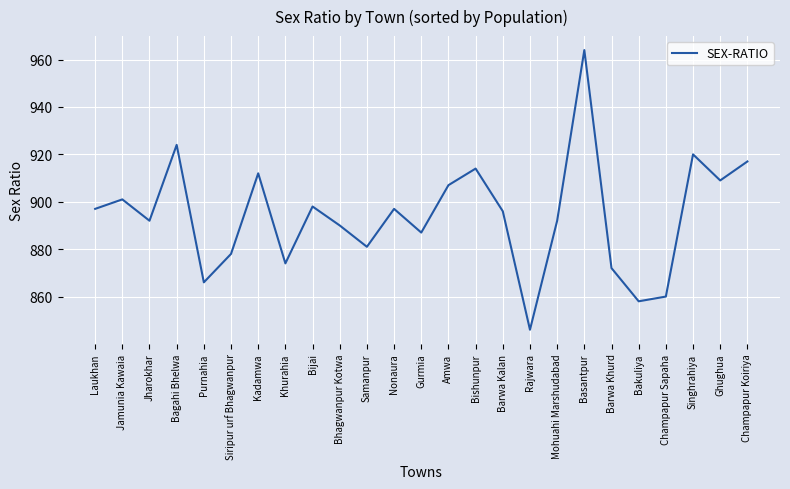

What position from the left is Ghughua?

24